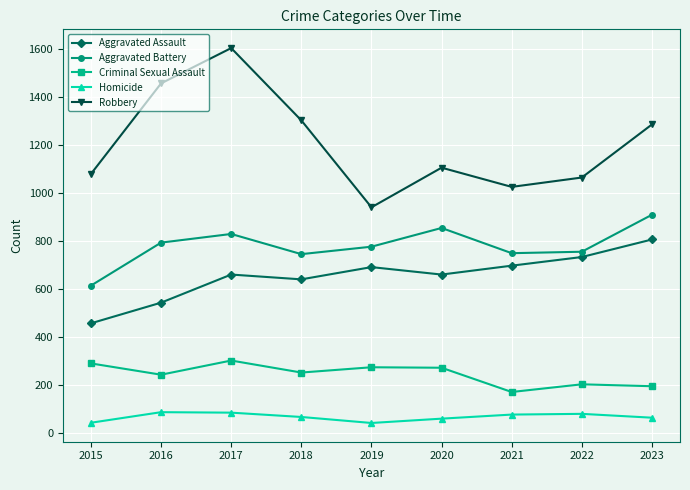

Read the Criminal Sexual Assault value at 2016, to the nearest 5.

245